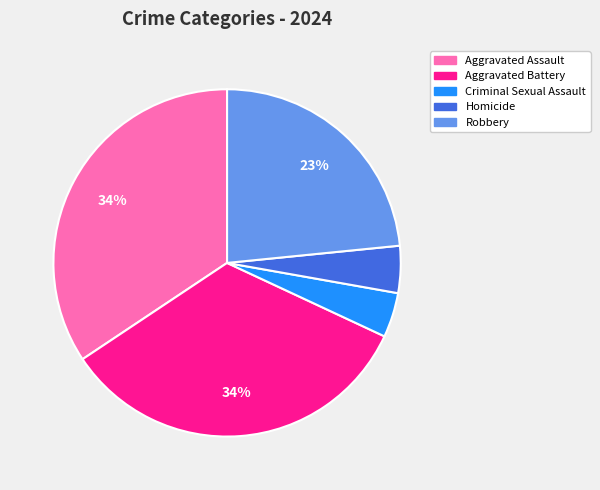

Which has a higher value, Criminal Sexual Assault or Robbery?

Robbery